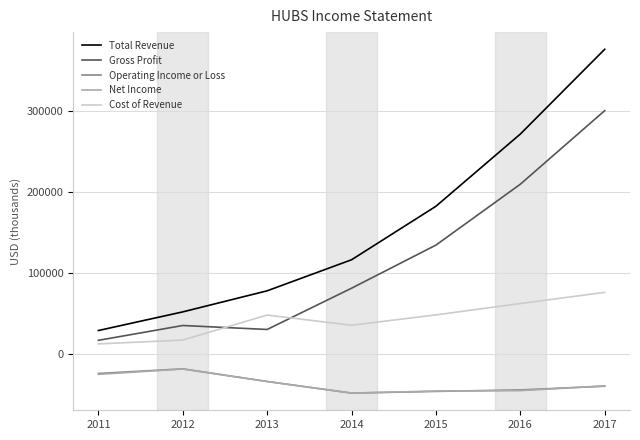

True or false: Net Income and Gross Profit cross at least once.

False